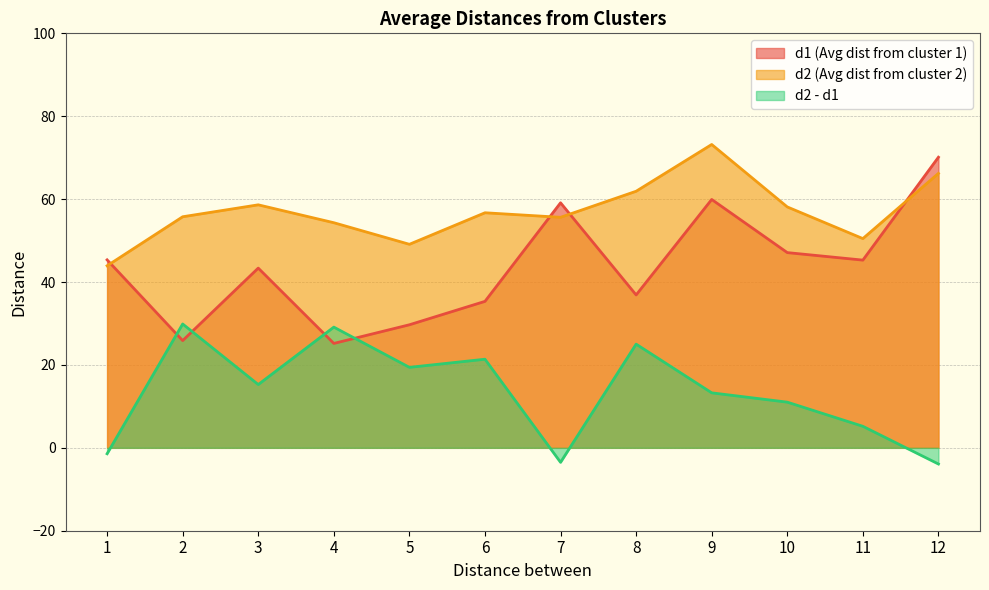

True or false: d1 (Avg dist from cluster 1) has more than 2 points higher than both neighbors.

True